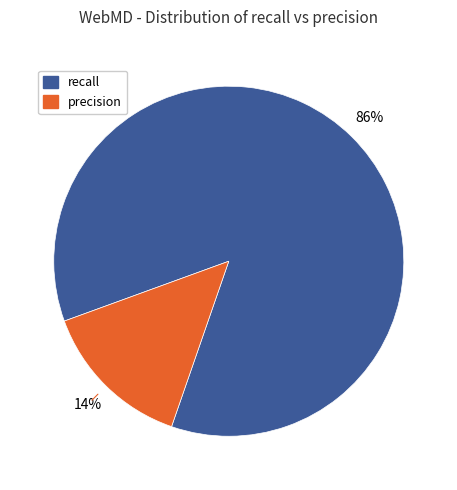

To the nearest percent, what is the average slice percentage?

50%